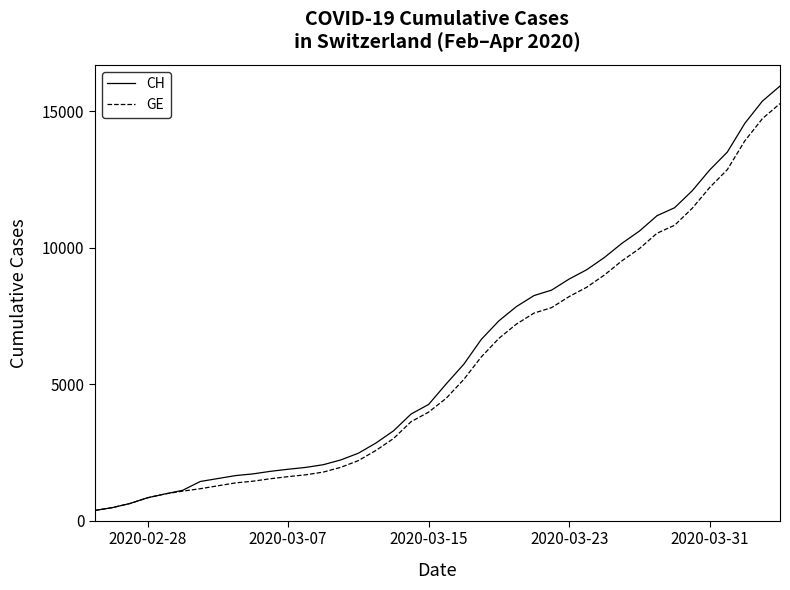

What is the maximum value for GE?

15284